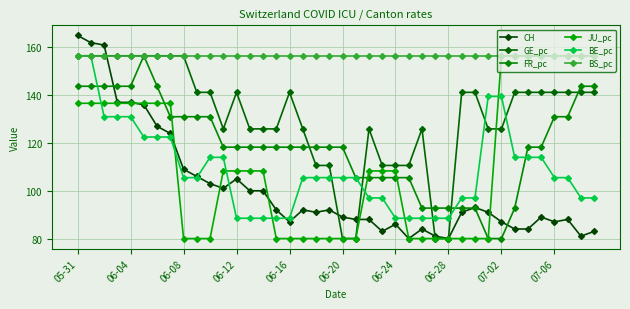

Is this an area chart (filled region under the line)?

No